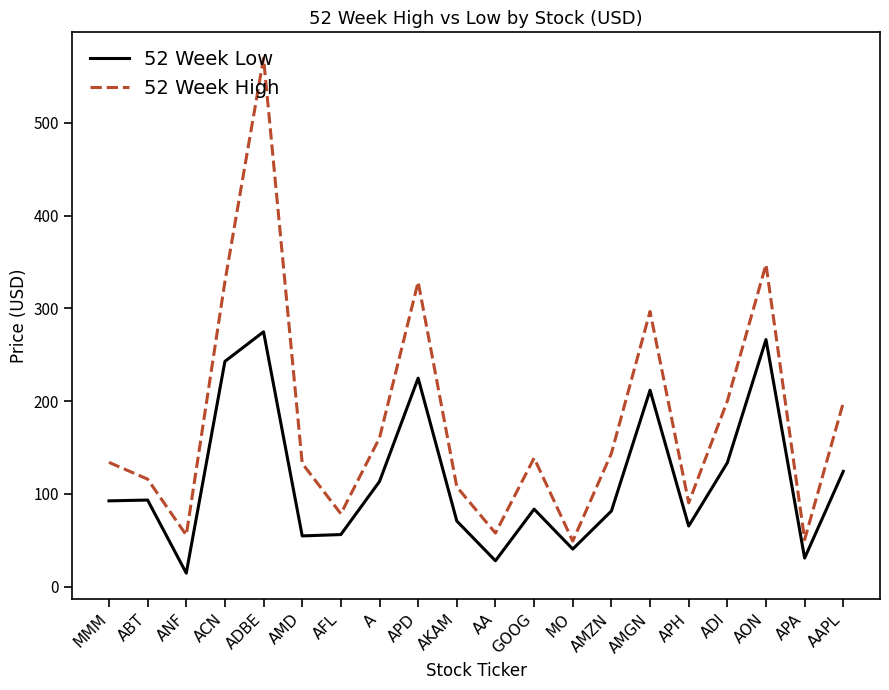

Rank the series at ANF from lowest to highest value.

52 Week Low, 52 Week High